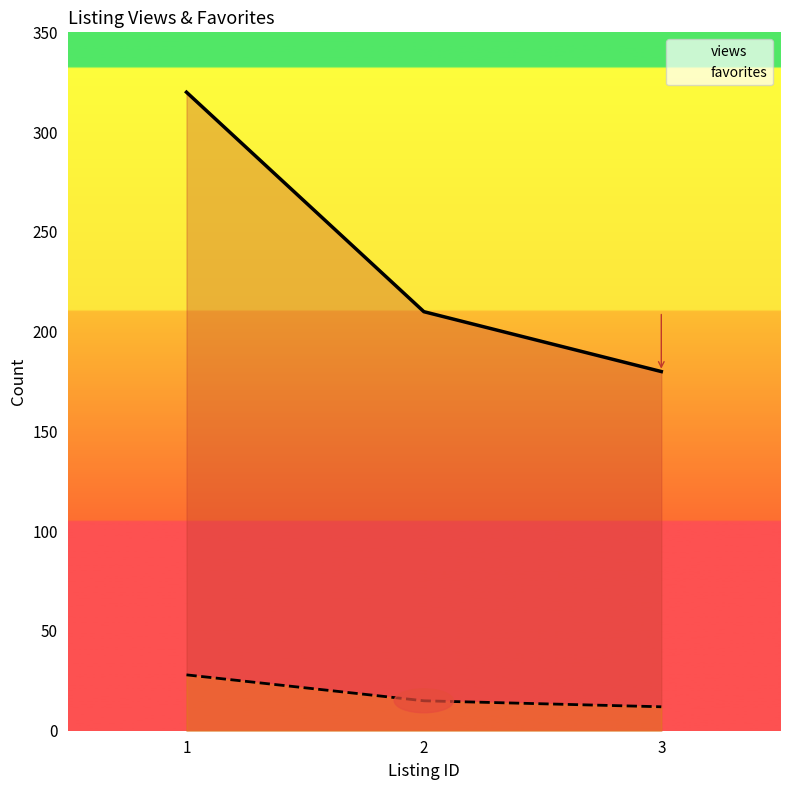

Reading left to right, what are all the values shown in this chart?

views: 320	210	180
favorites: 28	15	12